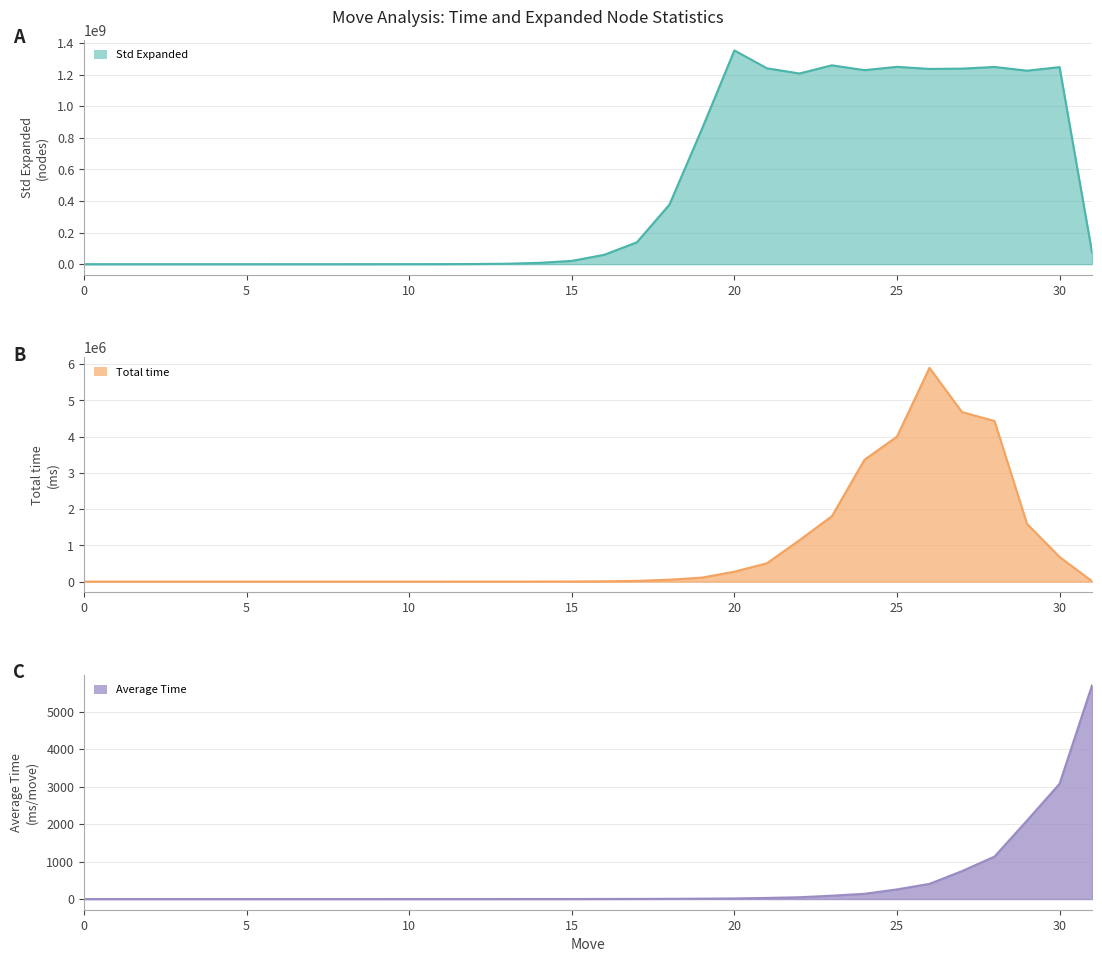

Which series has the widest spread of values?

Std Expanded (line)